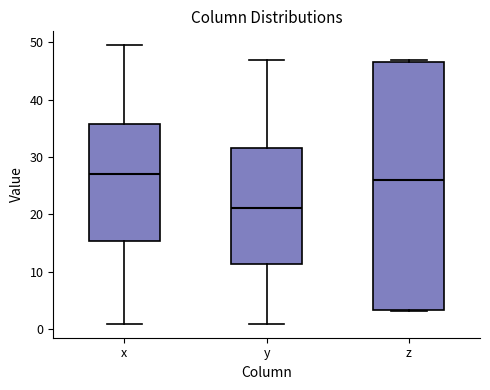

Comparing the boxes themselves (not the whiskers), which one is the tallest?

z